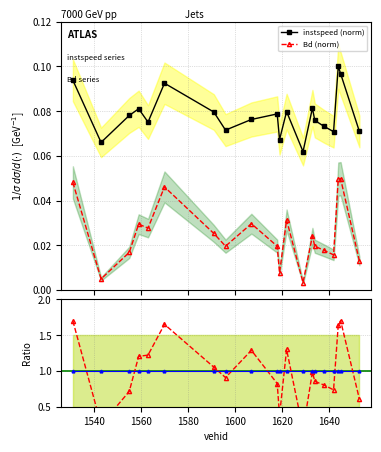

At how many categories does at least one series exceed 1?

9